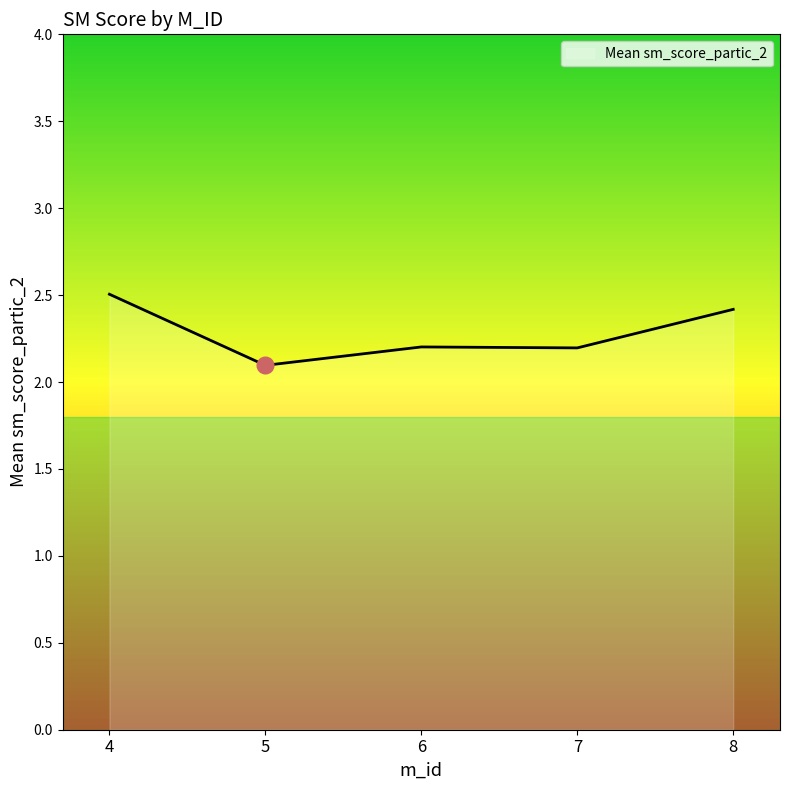

True or false: the data shows 2.2 at 7.

True